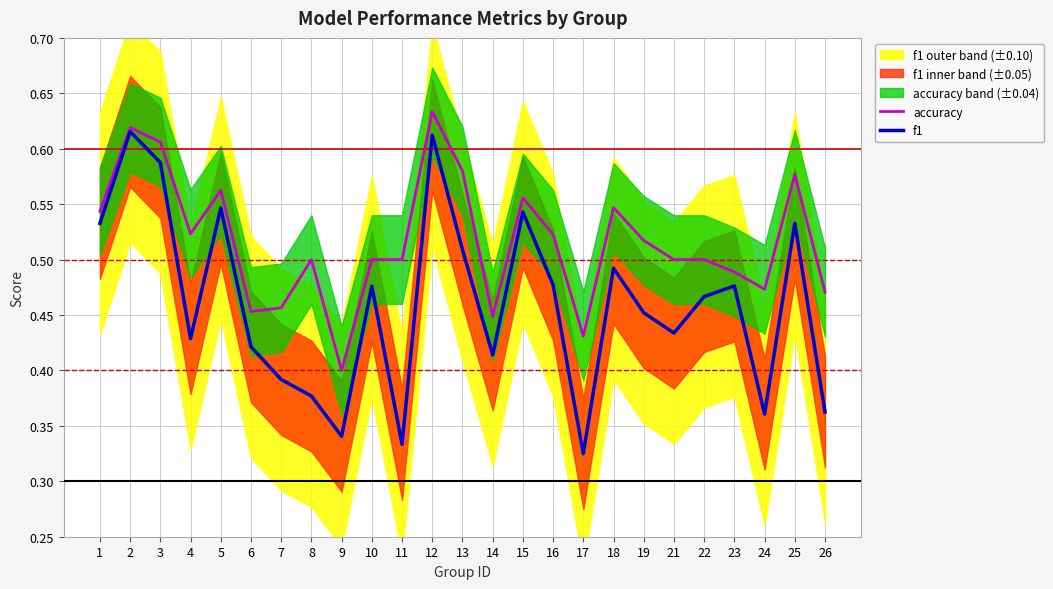

Does the chart have visible grid lines?

Yes